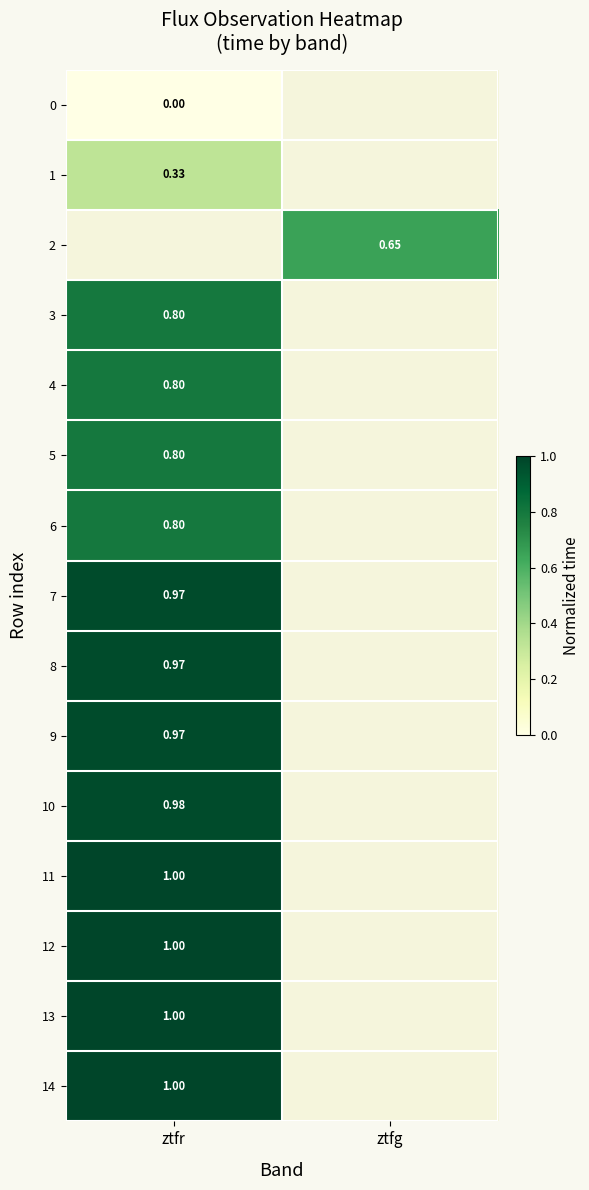

True or false: 8 has a value of 0.3 at ztfr.

False